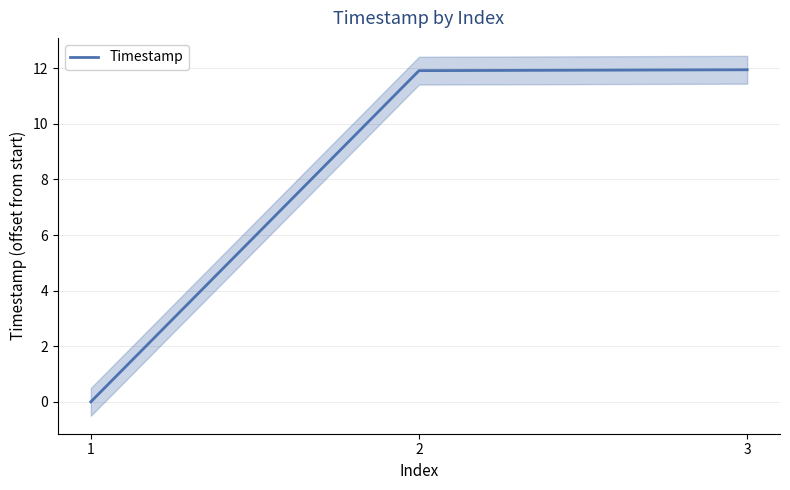

Reading right to left, extract all data points from this chart.

11.9	11.9	0.0